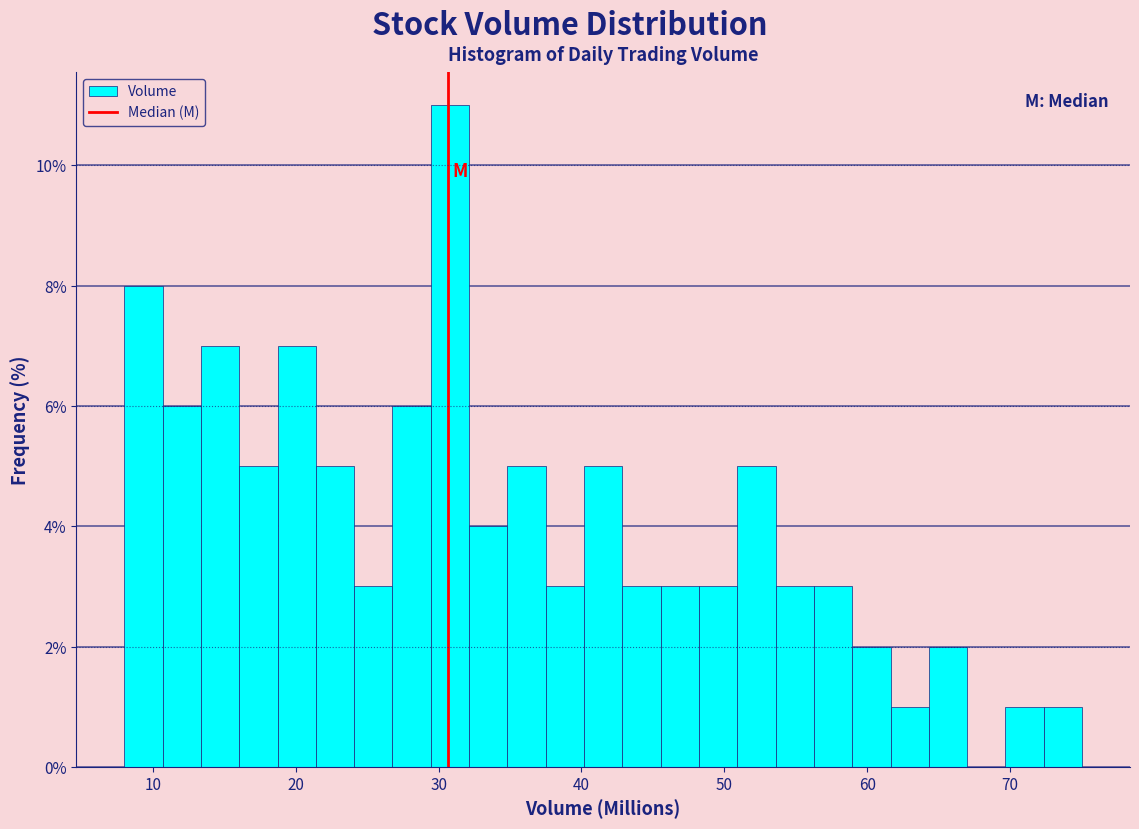

Read against the x-axis, roughly where is the centre of the tallest bar?

31